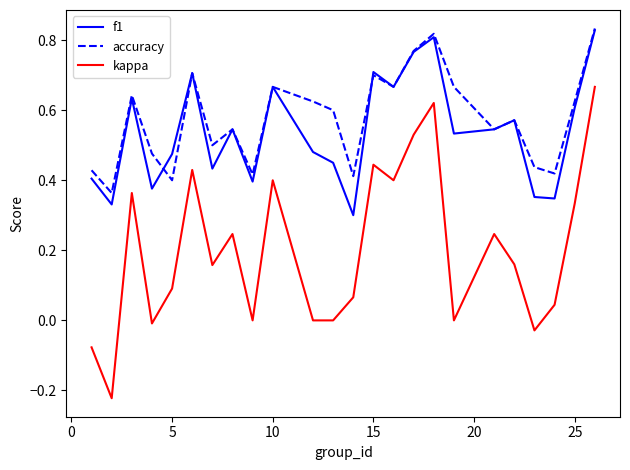

What is the sum of all kappa values?

4.9